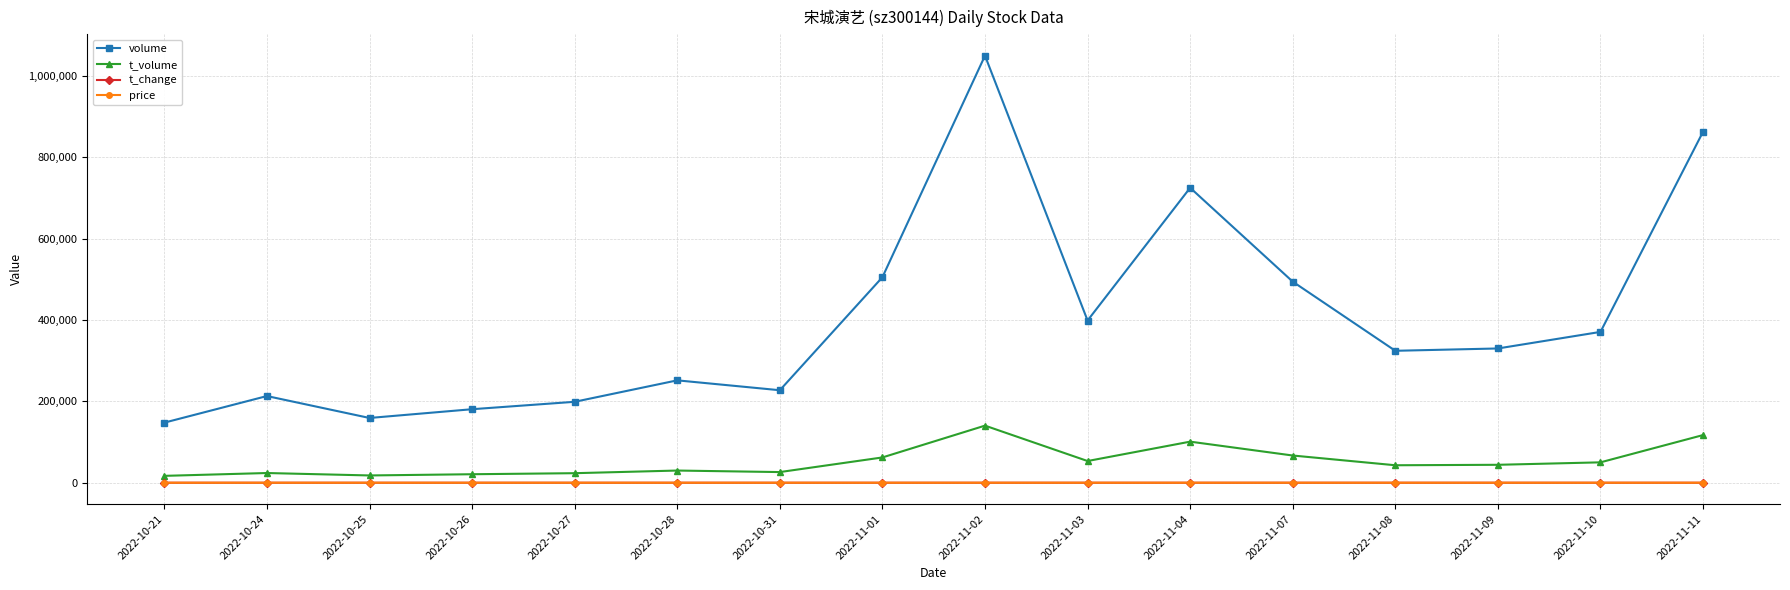

What is the maximum value shown in the chart?

1050152.0